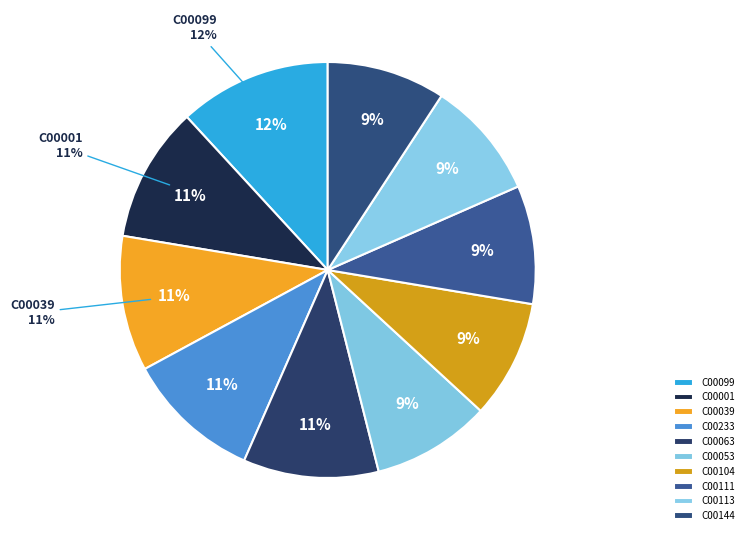

Combined, do C00144 and C00113 account for over 50%?

No